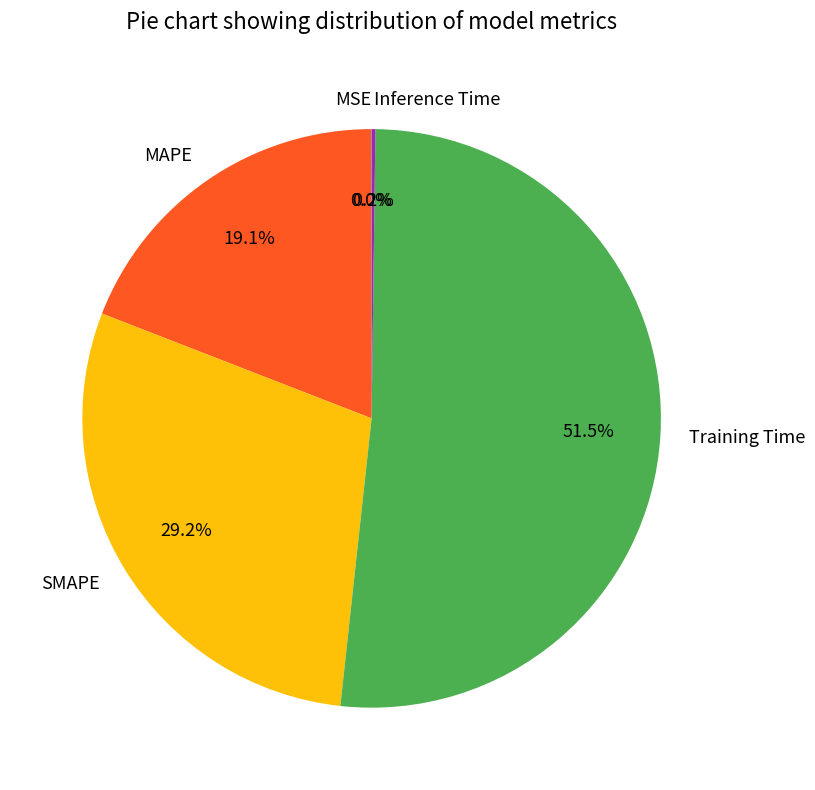

Combined, do Training Time and MAPE account for over 50%?

Yes